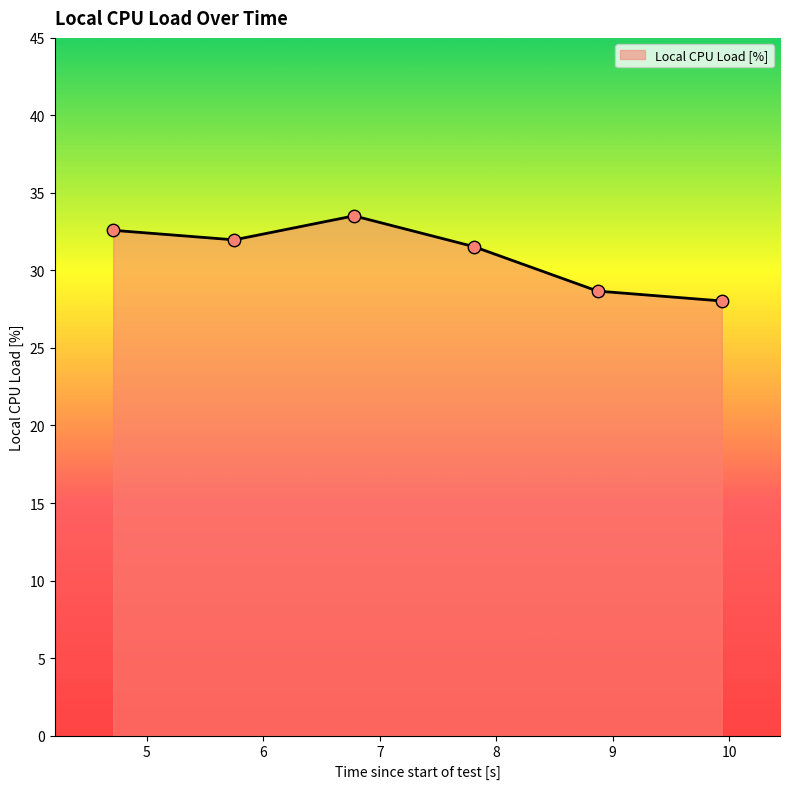

What is the minimum value shown in the chart?

28.0